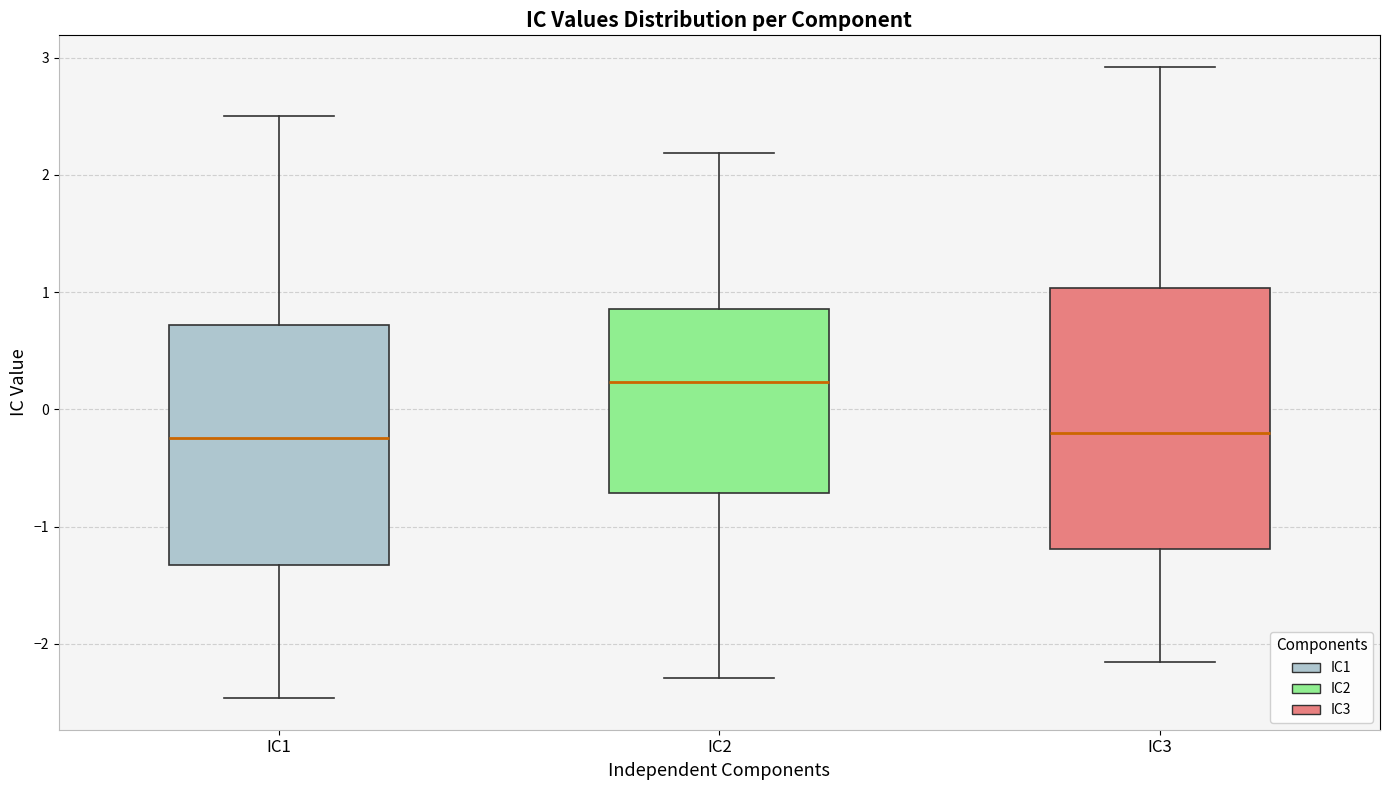

Reading left to right, read every box against the y-axis: the position of its median line, the range the box covers, and the ends of its whiskers. The values are not printed on the chart, so give them approximately, as read against the axis.

IC1: median -0.2, box -1.3 to 0.7, whiskers -2.5 to 2.5
IC2: median 0.2, box -0.7 to 0.9, whiskers -2.3 to 2.2
IC3: median -0.2, box -1.2 to 1.0, whiskers -2.2 to 2.9